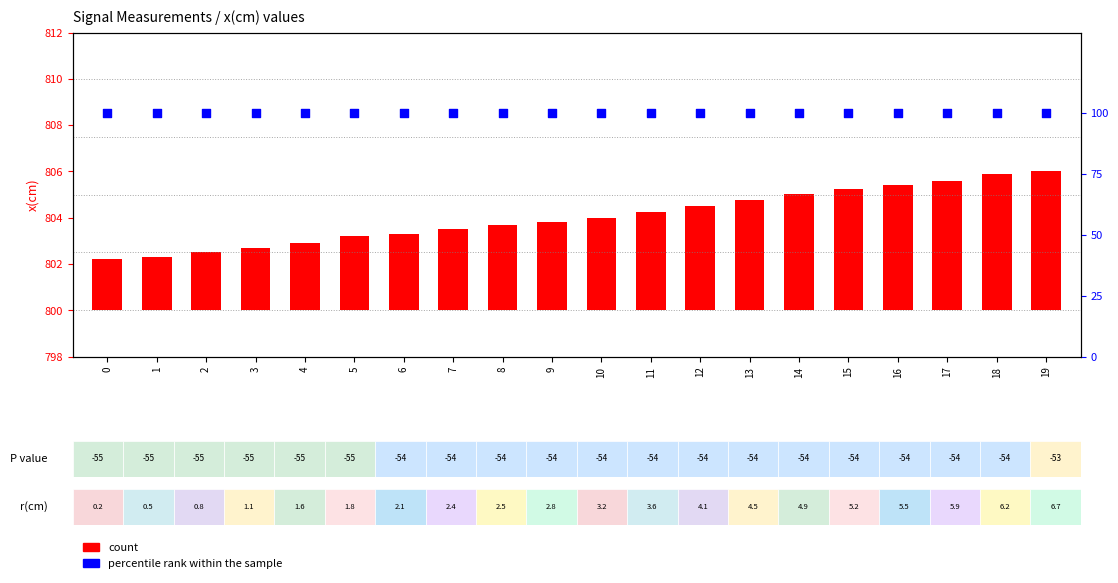

Which series has the largest total across all categories?

percentile rank within the sample